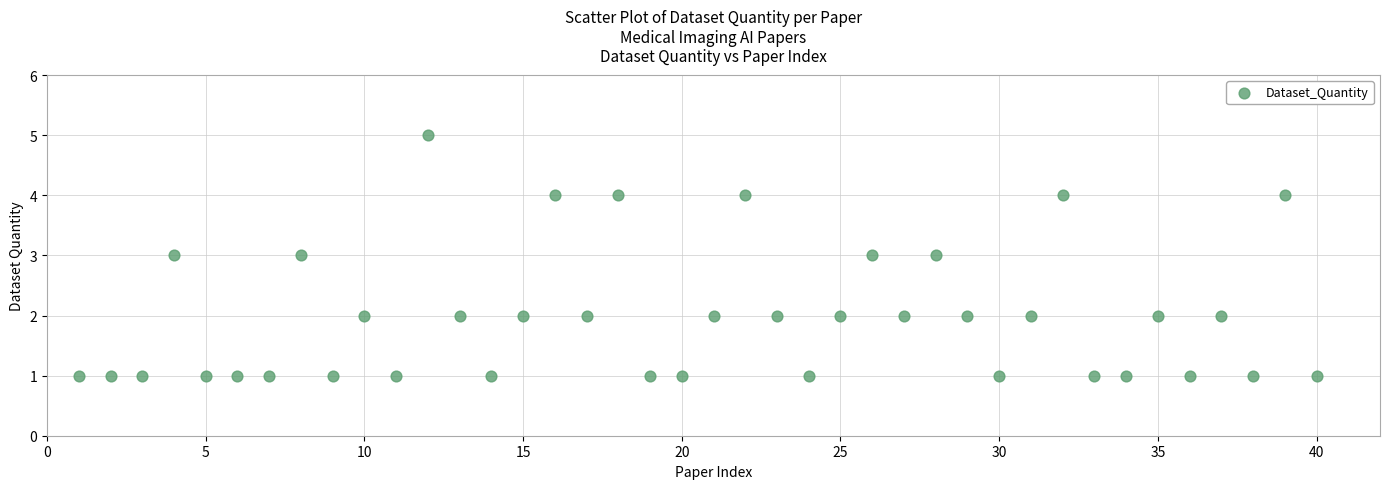

What is the range of Y values (max minus min)?

4